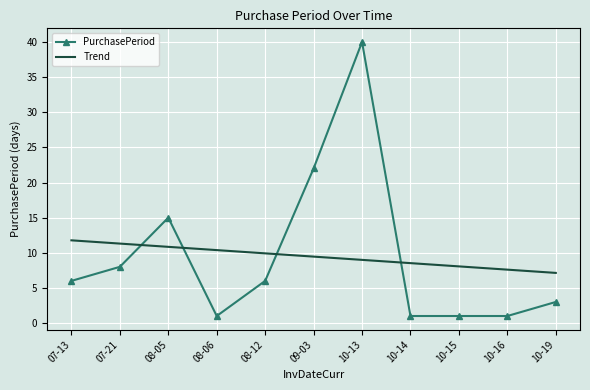

True or false: Trend has more than 0 points higher than both neighbors.

False